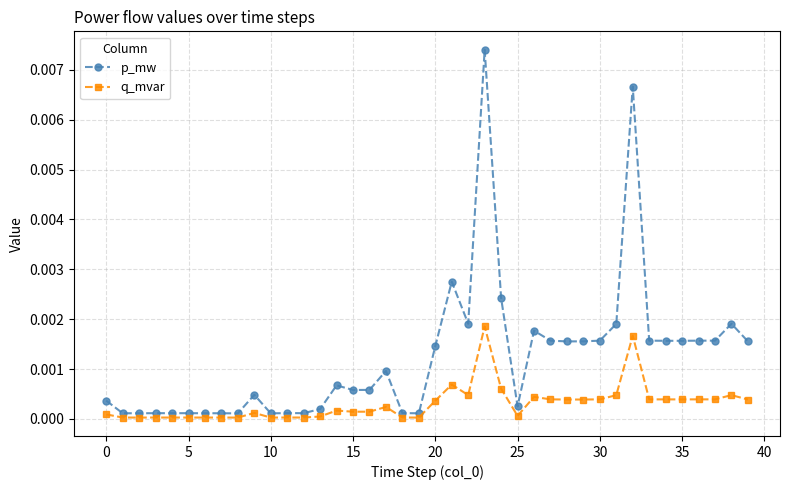

True or false: q_mvar has more than 2 points higher than both neighbors.

True